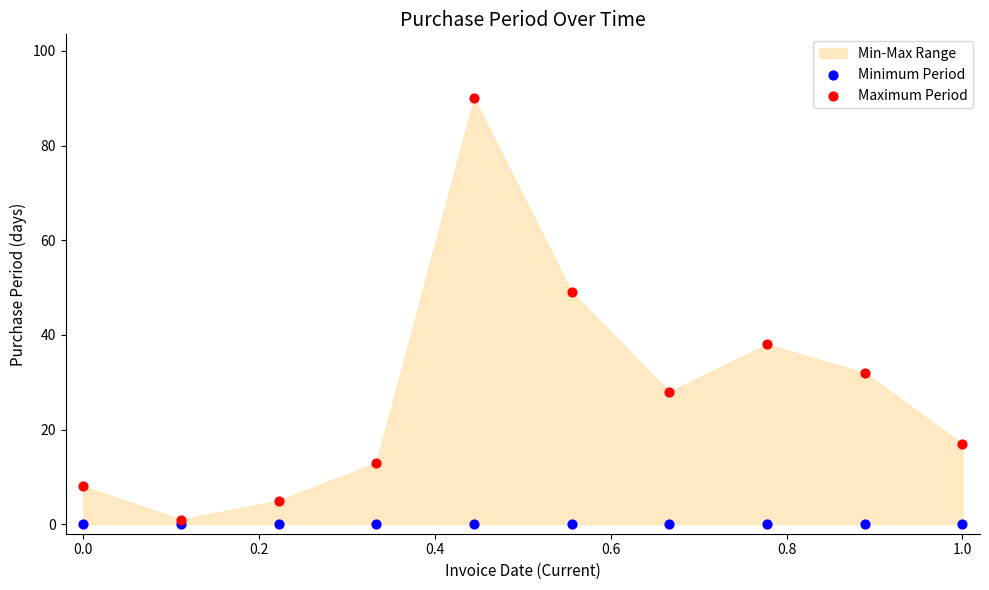

Across all series, what Y value is closest to 45?

49